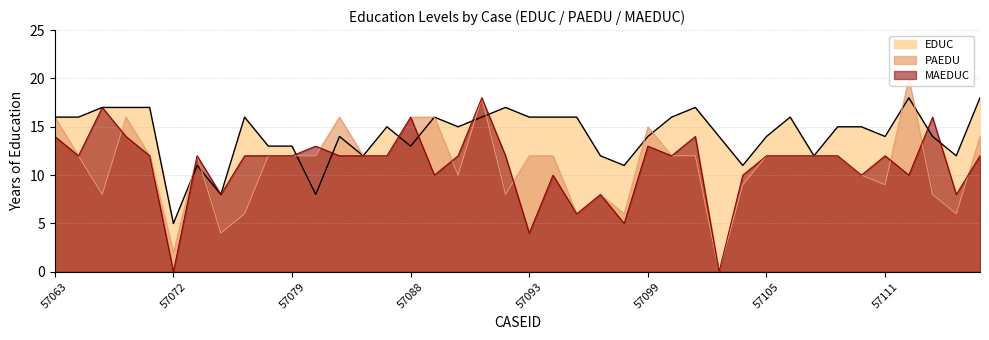

How many categories are shown in the chart?

40